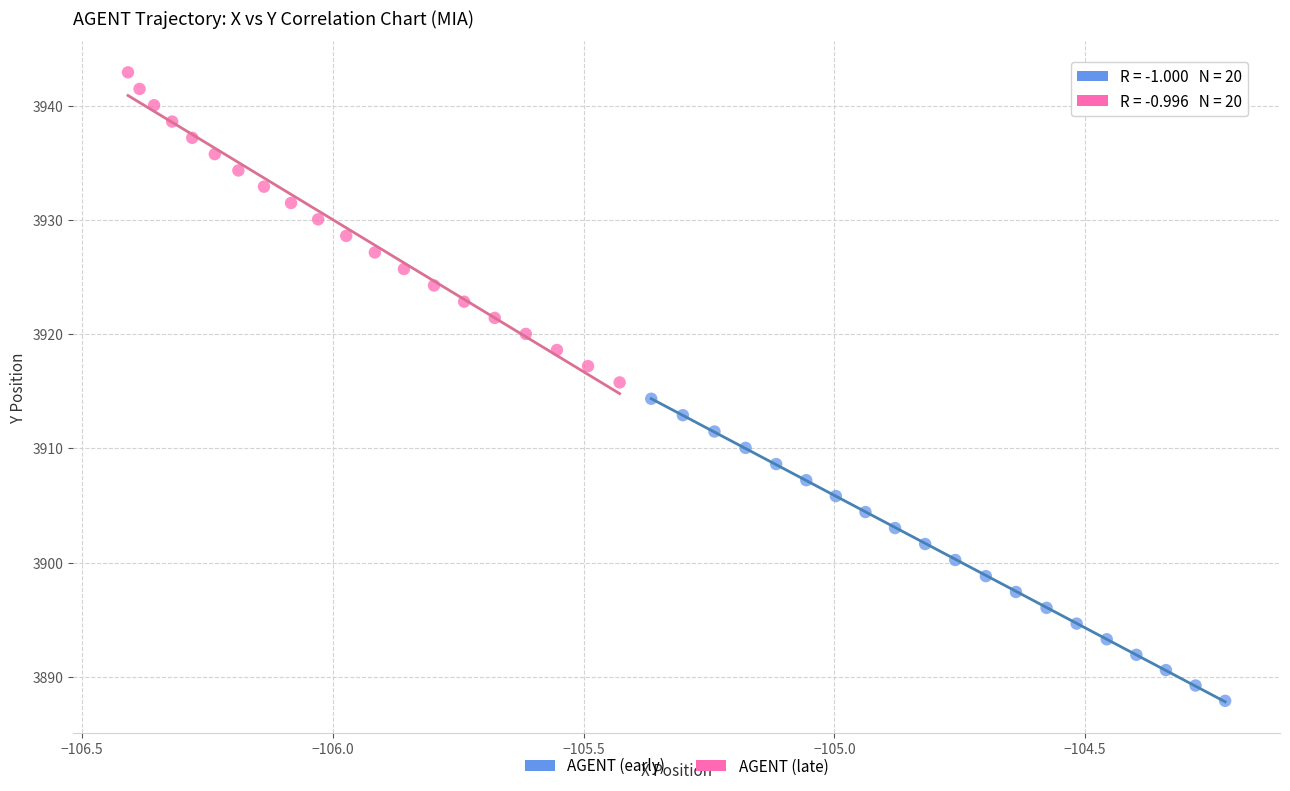

Which series has the largest Y range (max minus min)?

AGENT (late)